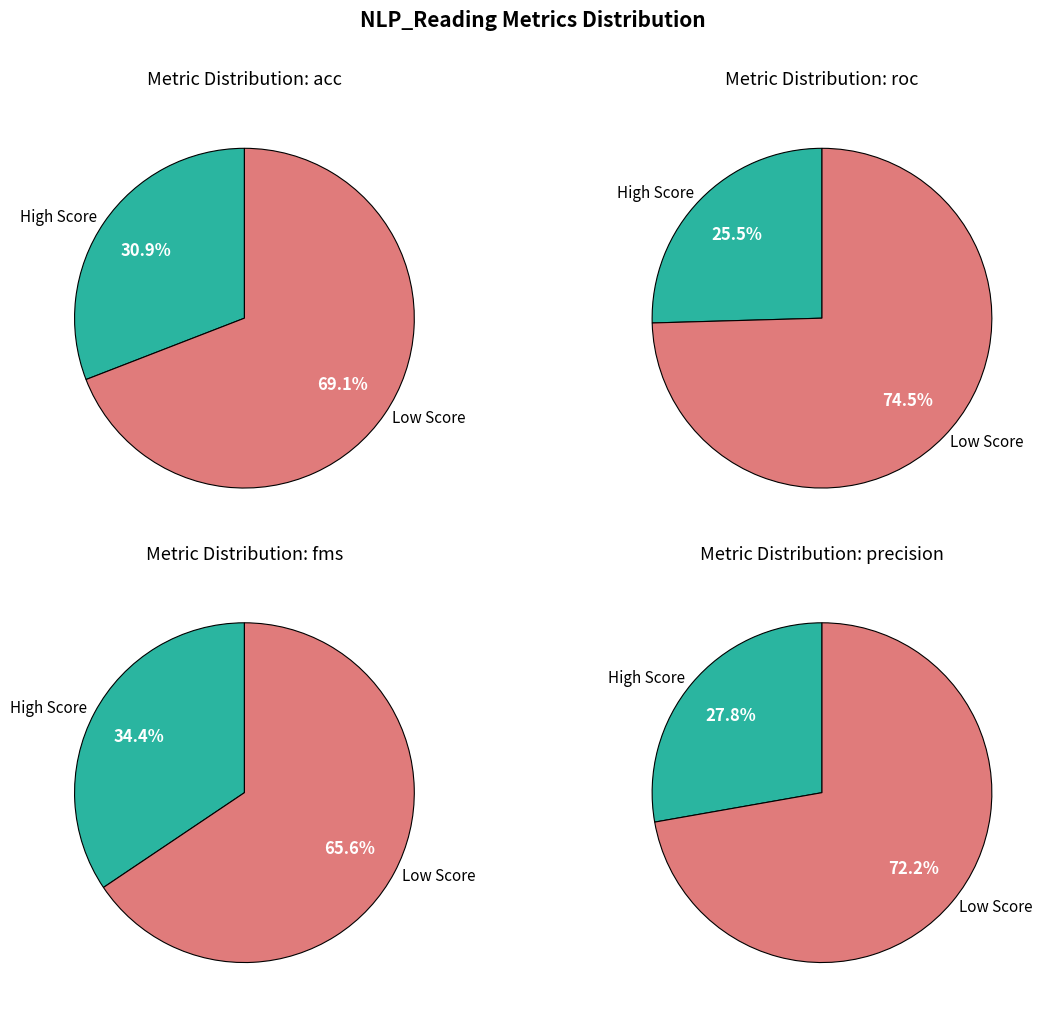

Is it true that fms is 1% of the pie?

False